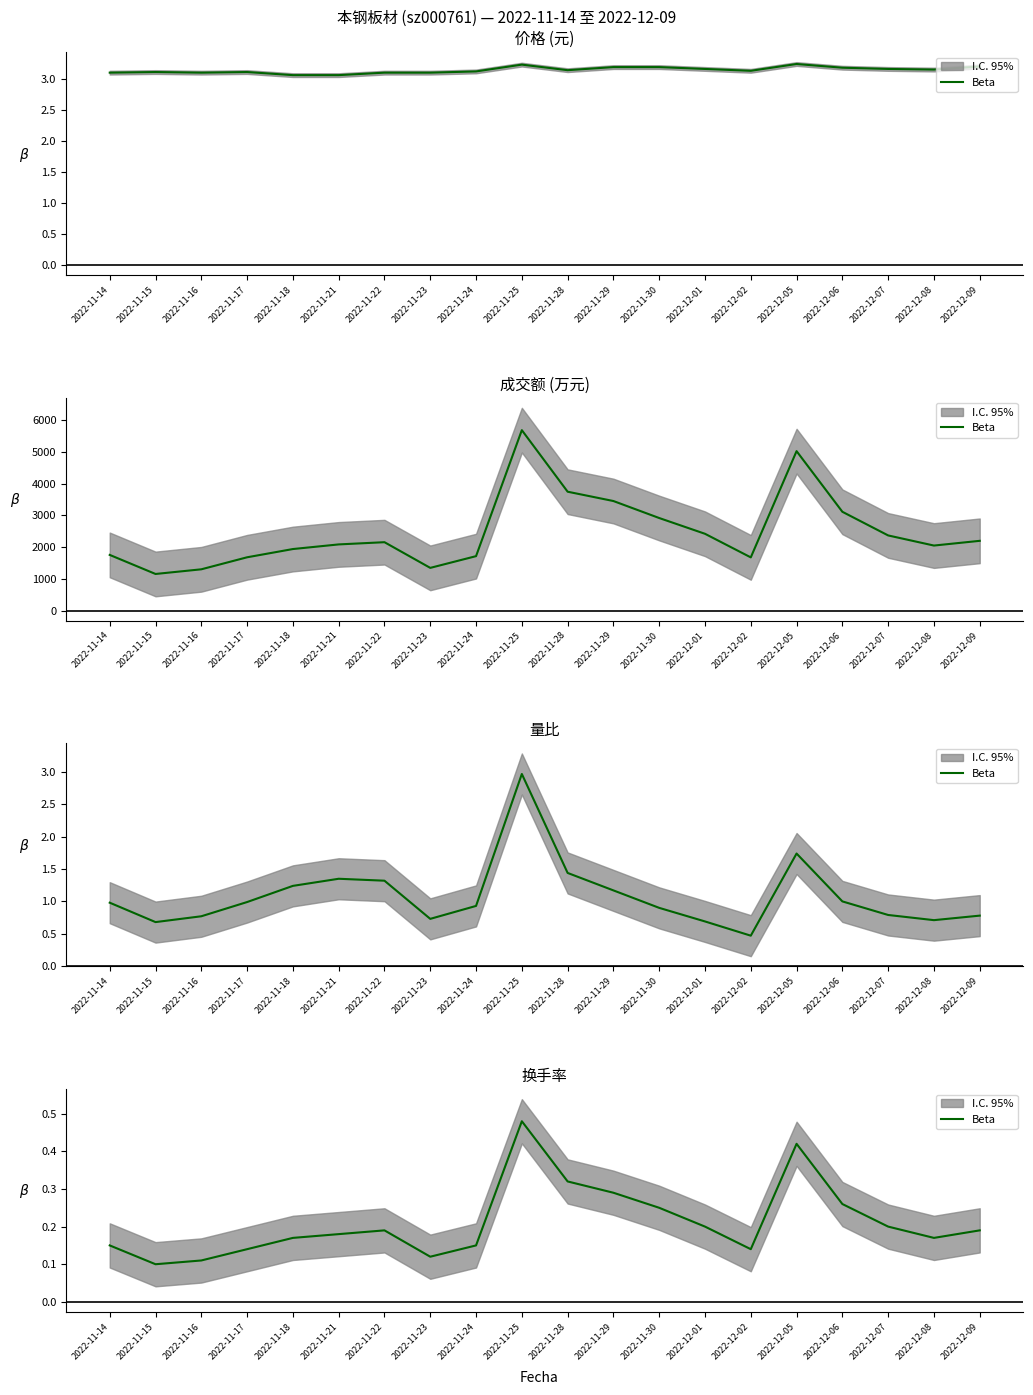

What is the difference between the maximum and second lowest values?

0.4